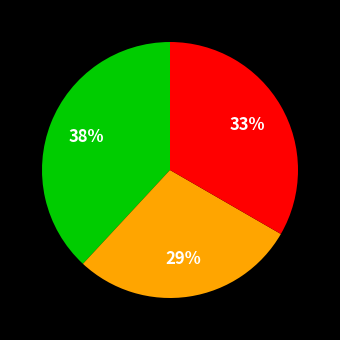

To the nearest percent, what is the average slice percentage?

33%